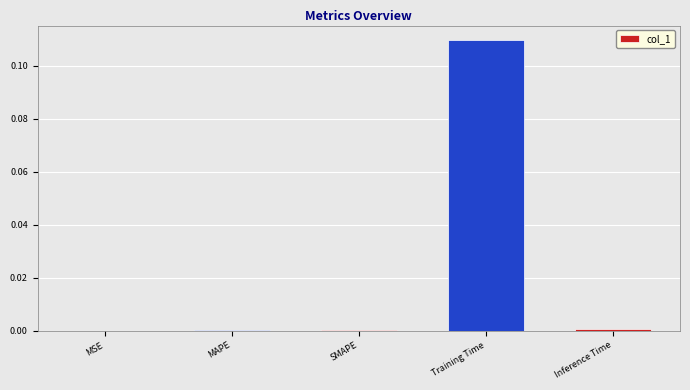

Are the bars horizontal?

No